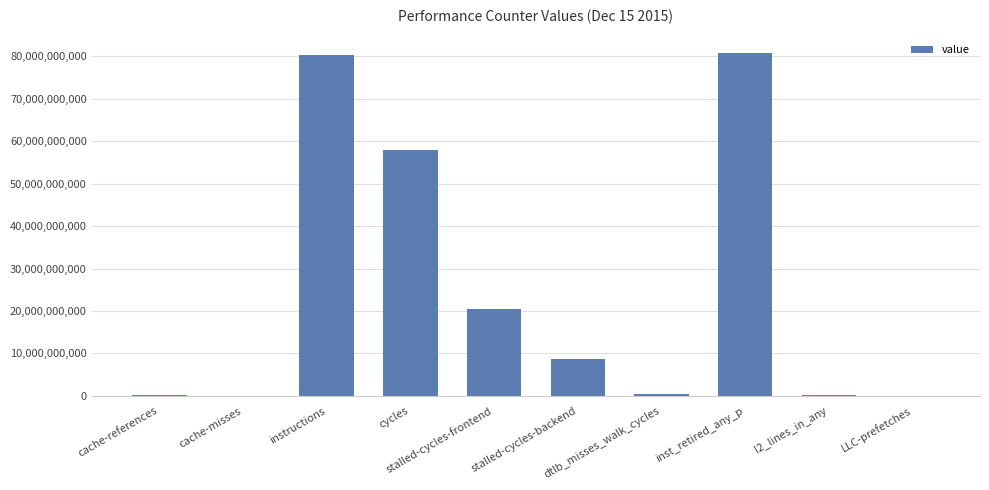

What is the maximum value shown in the chart?

80877617530